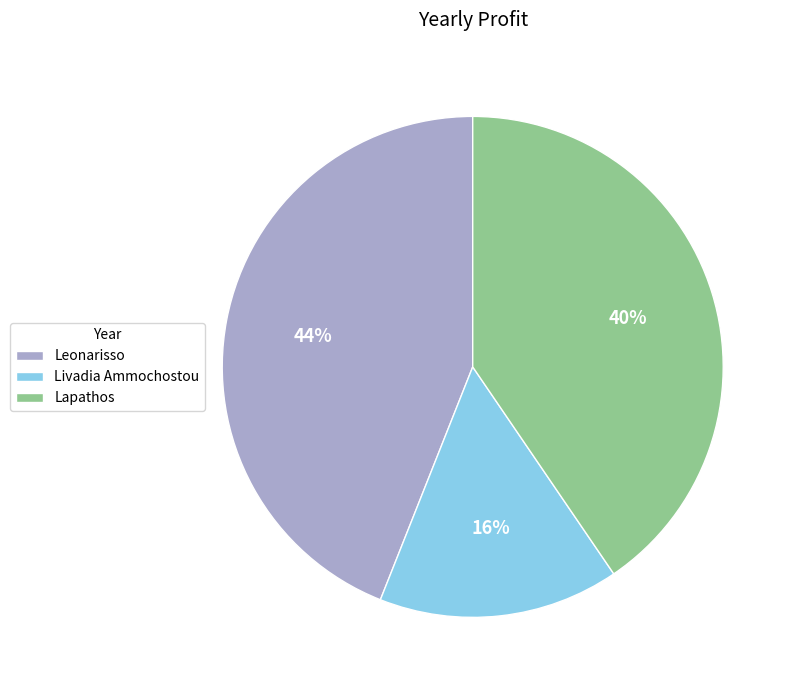

Rank the categories by value from lowest to highest.

Livadia Ammochostou, Lapathos, Leonarisso